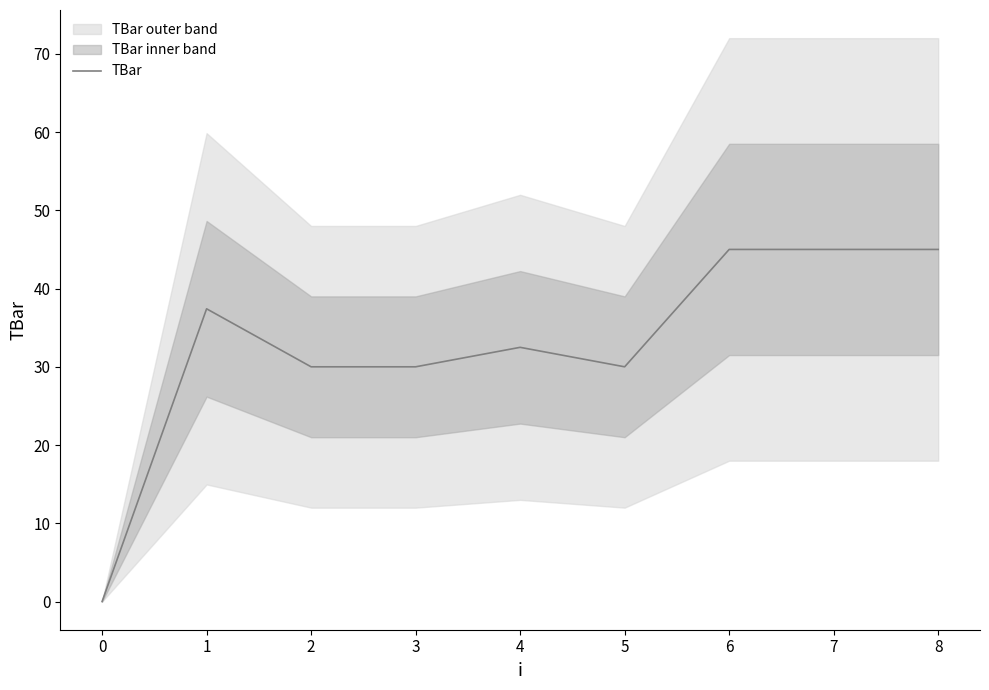

Is it true that TBar equals 30.0 at 5?

True